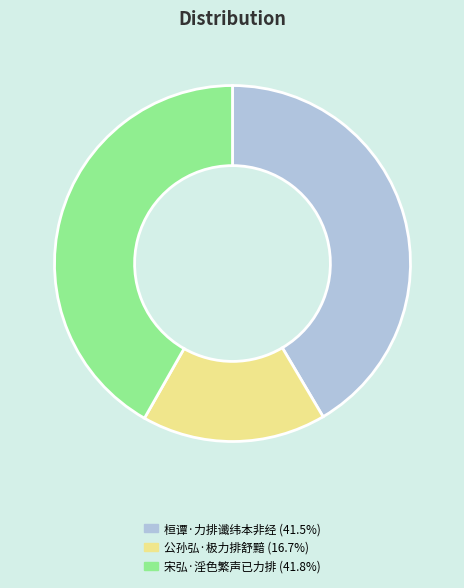

Between 桓谭·力排谶纬本非经 and 公孙弘·极力排舒黯, which is larger?

桓谭·力排谶纬本非经